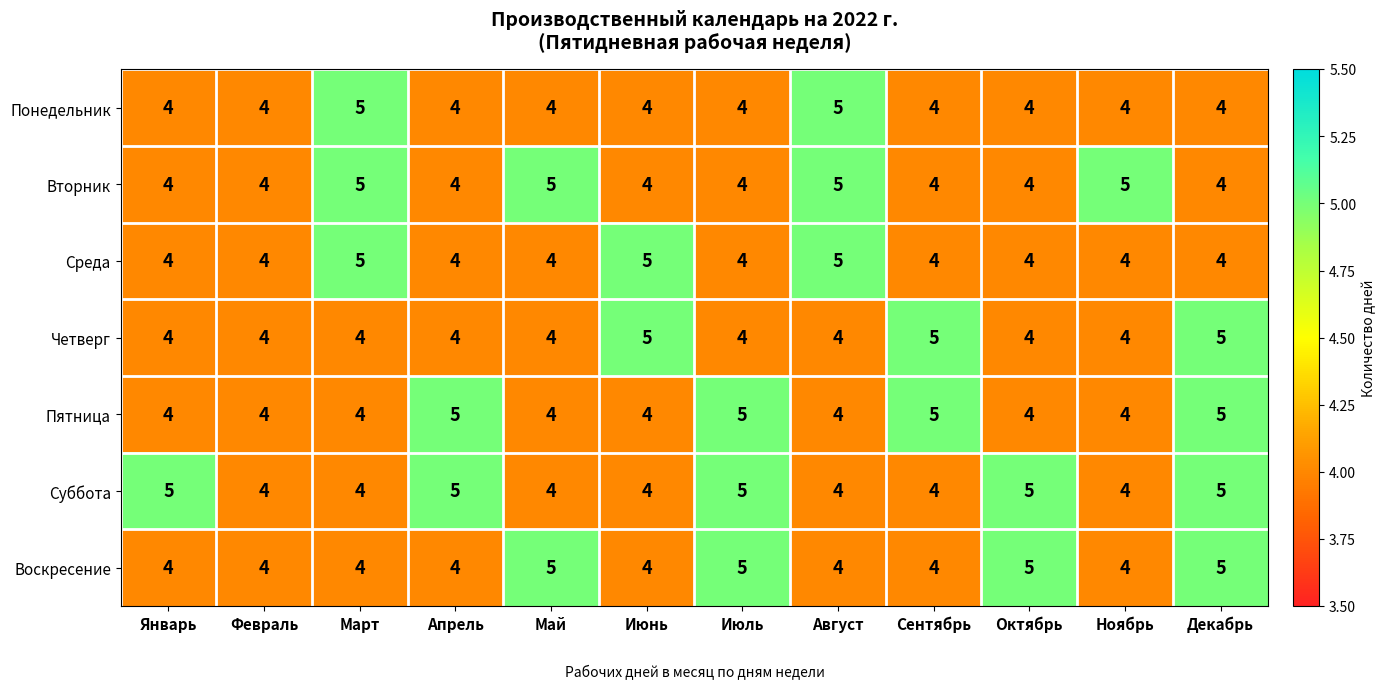

What is the minimum value shown in the chart?

4